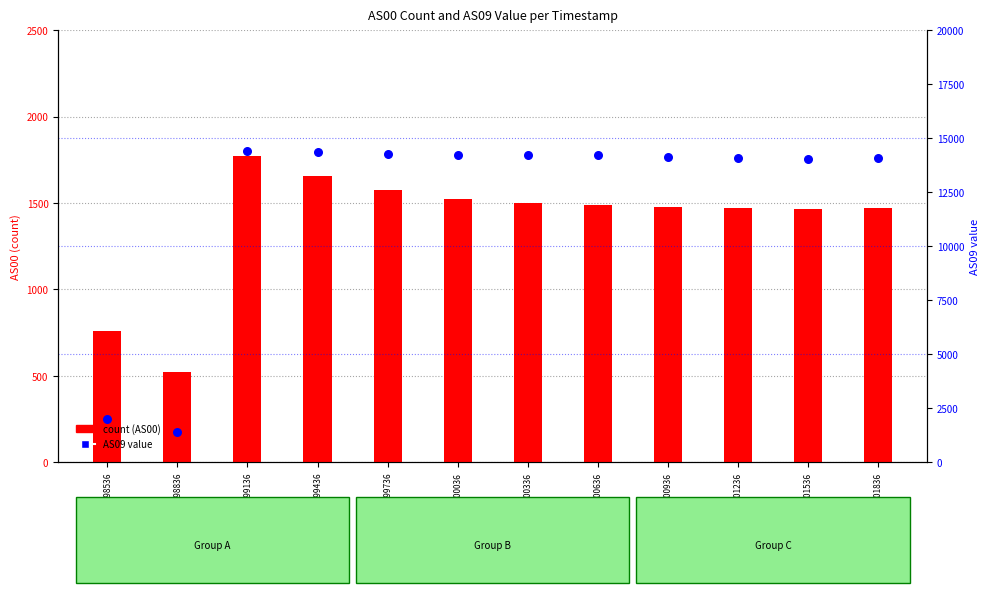

Is the value of AS09 value at 1689999436 greater than the value of count (AS00) at 1690000936?

Yes